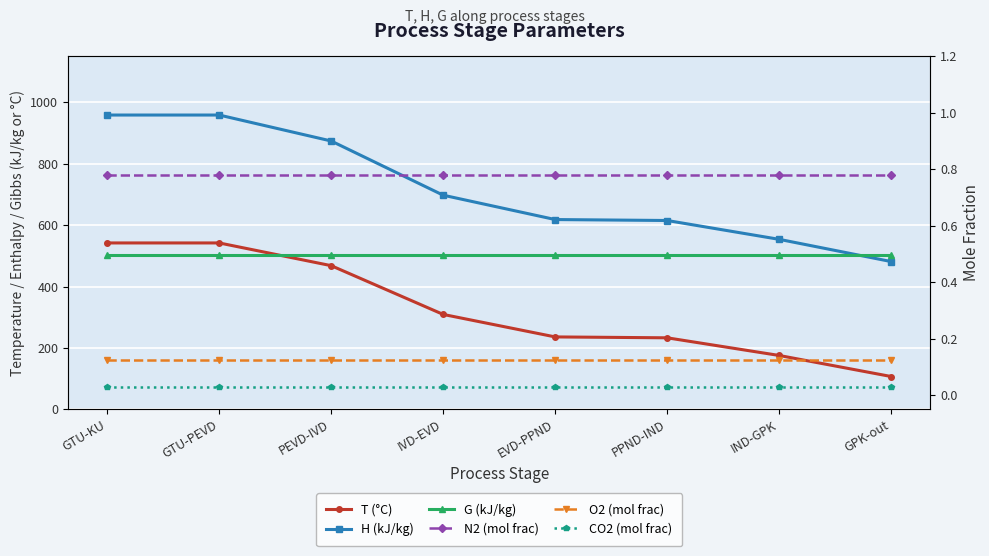

Which label corresponds to the largest value in the chart?

GTU-KU